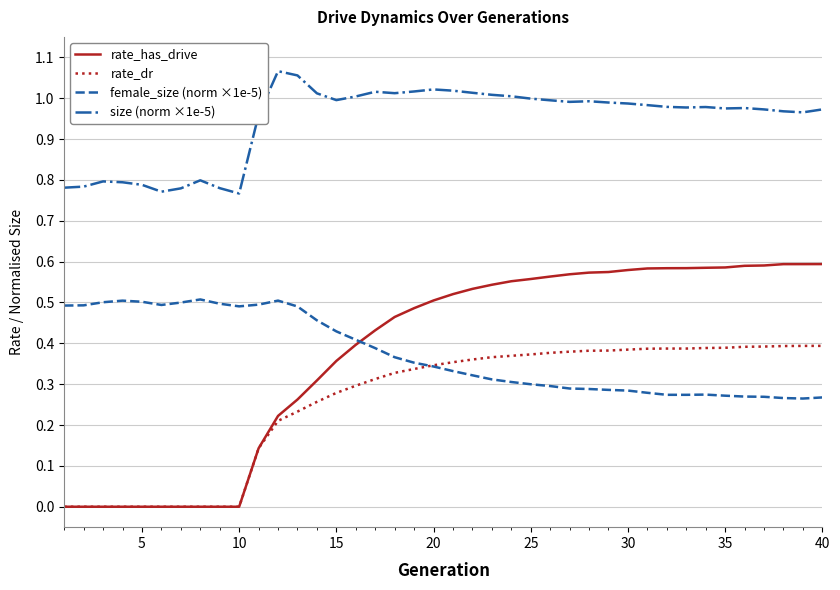

True or false: female_size (norm ×1e-5) and size (norm ×1e-5) cross at least once.

False